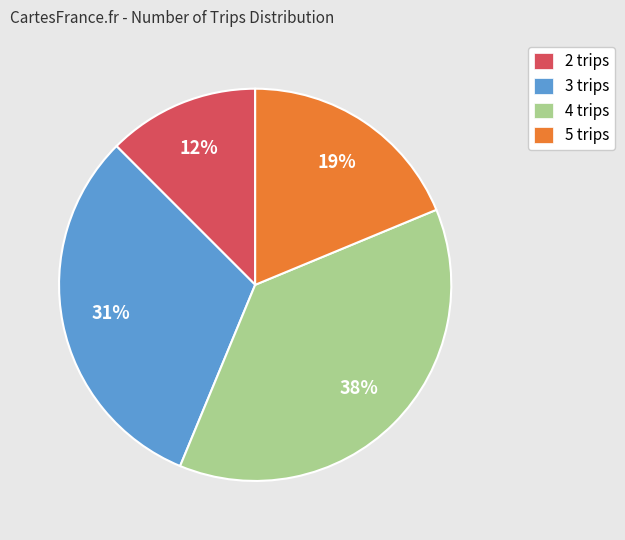

Rank the categories by value from lowest to highest.

2 trips, 5 trips, 3 trips, 4 trips